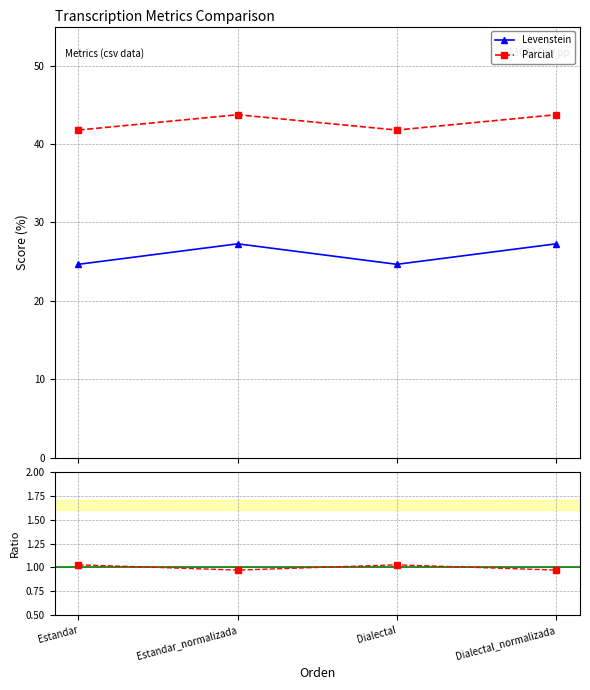

What position from the left is Dialectal?

3